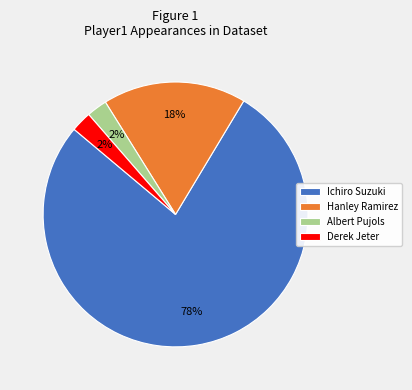

To the nearest percent, what is the average slice percentage?

25%